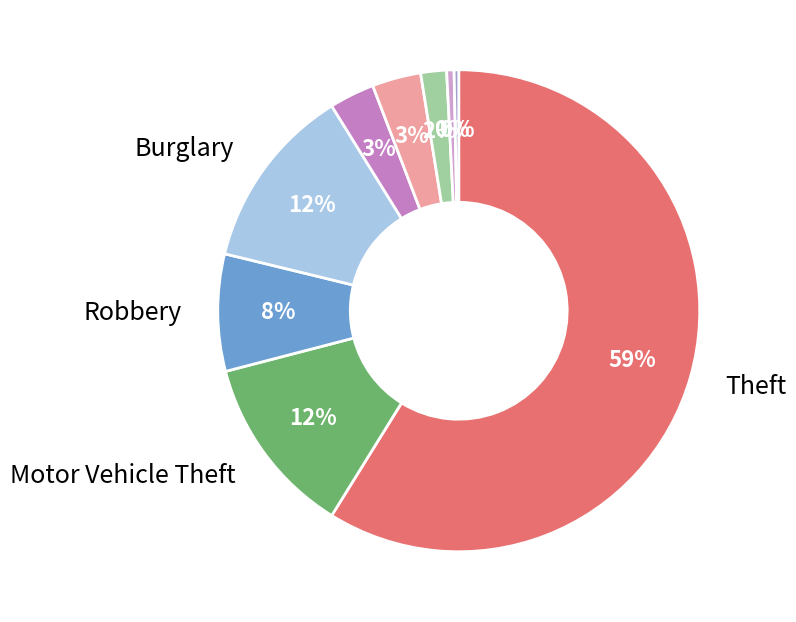

Is there a majority slice in this chart?

Yes